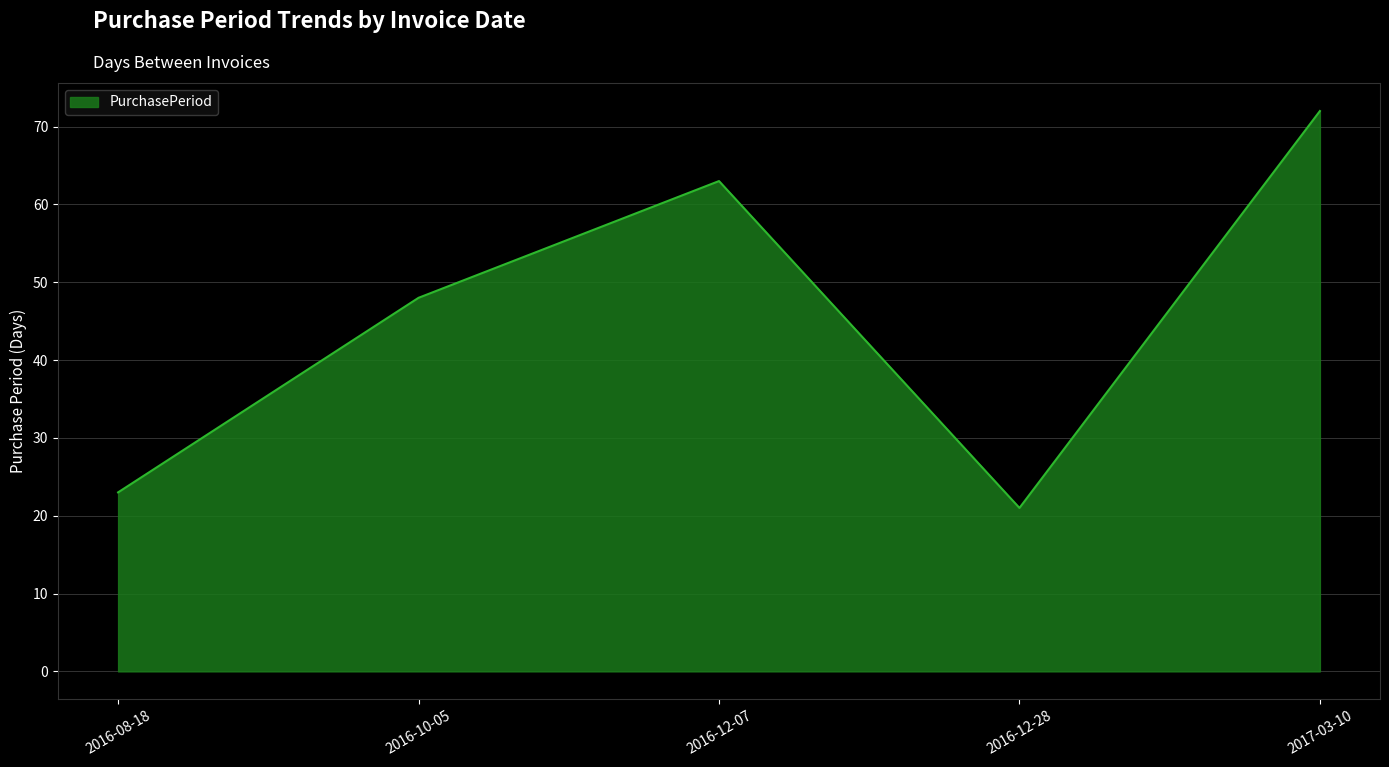

At which category does the data reach its first local valley?

2016-12-28